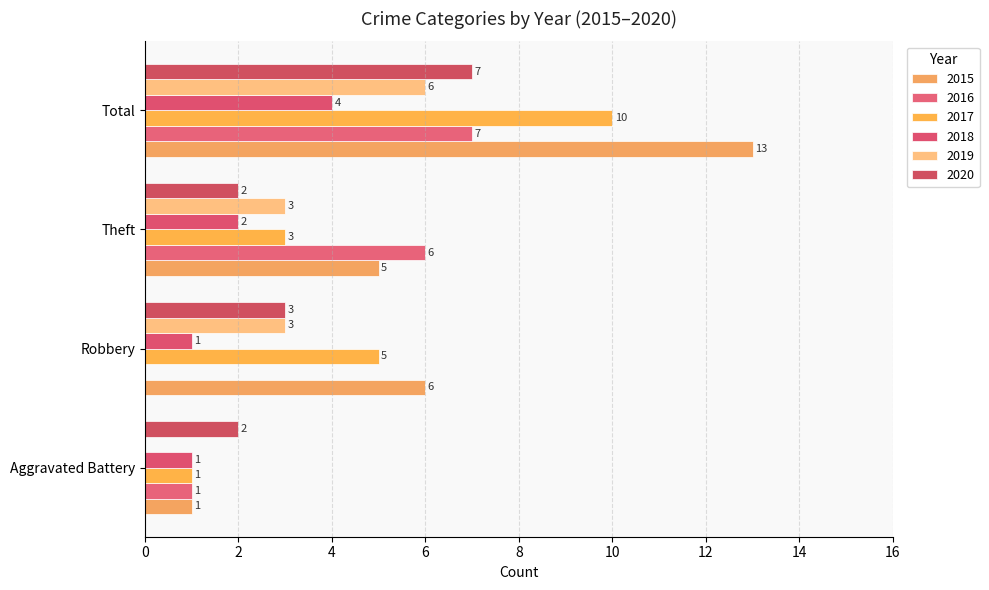

What is the label of the 3rd bar from the right?

Robbery